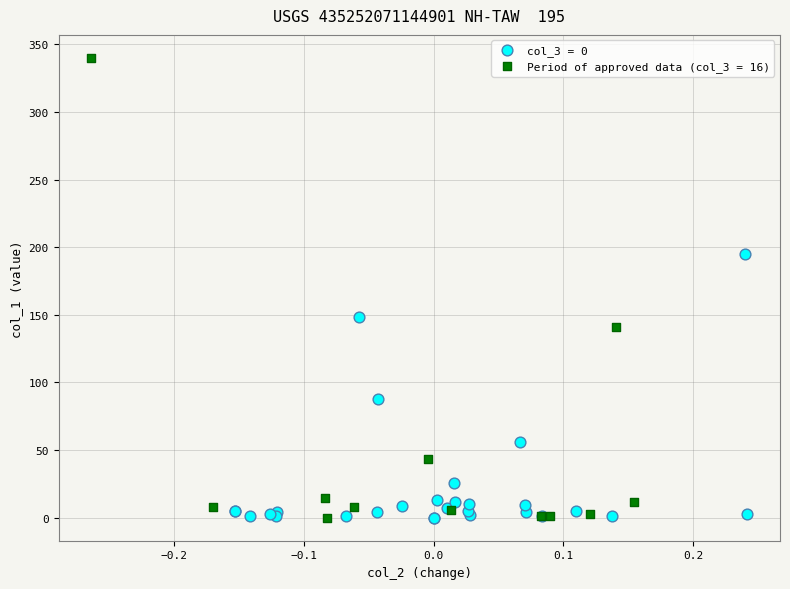

Which series has the largest Y range (max minus min)?

Period of approved data (col_3 = 16)